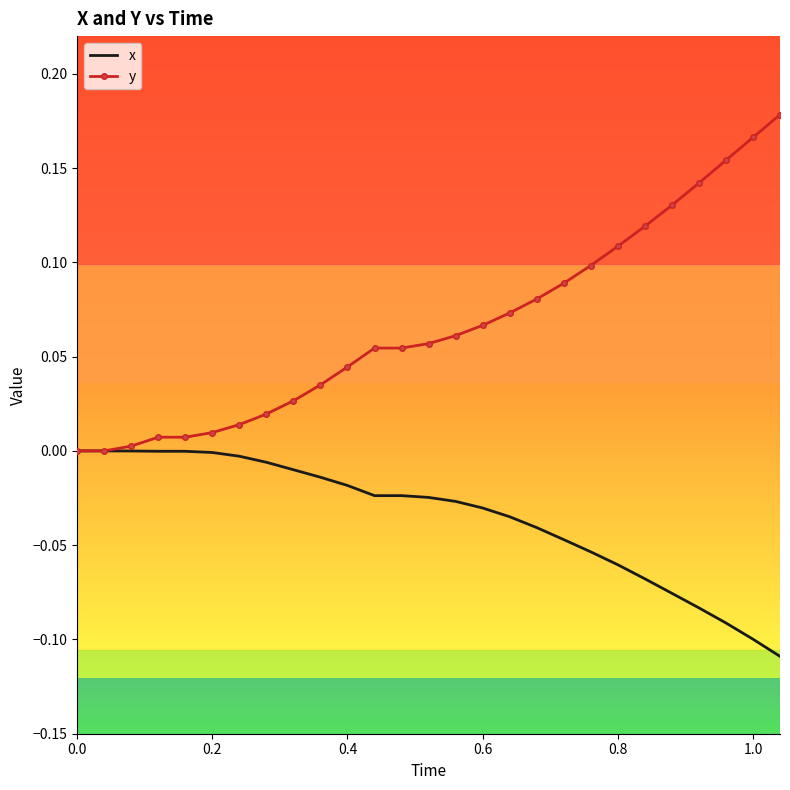

Rank the series by their average value, from lowest to highest.

x, y